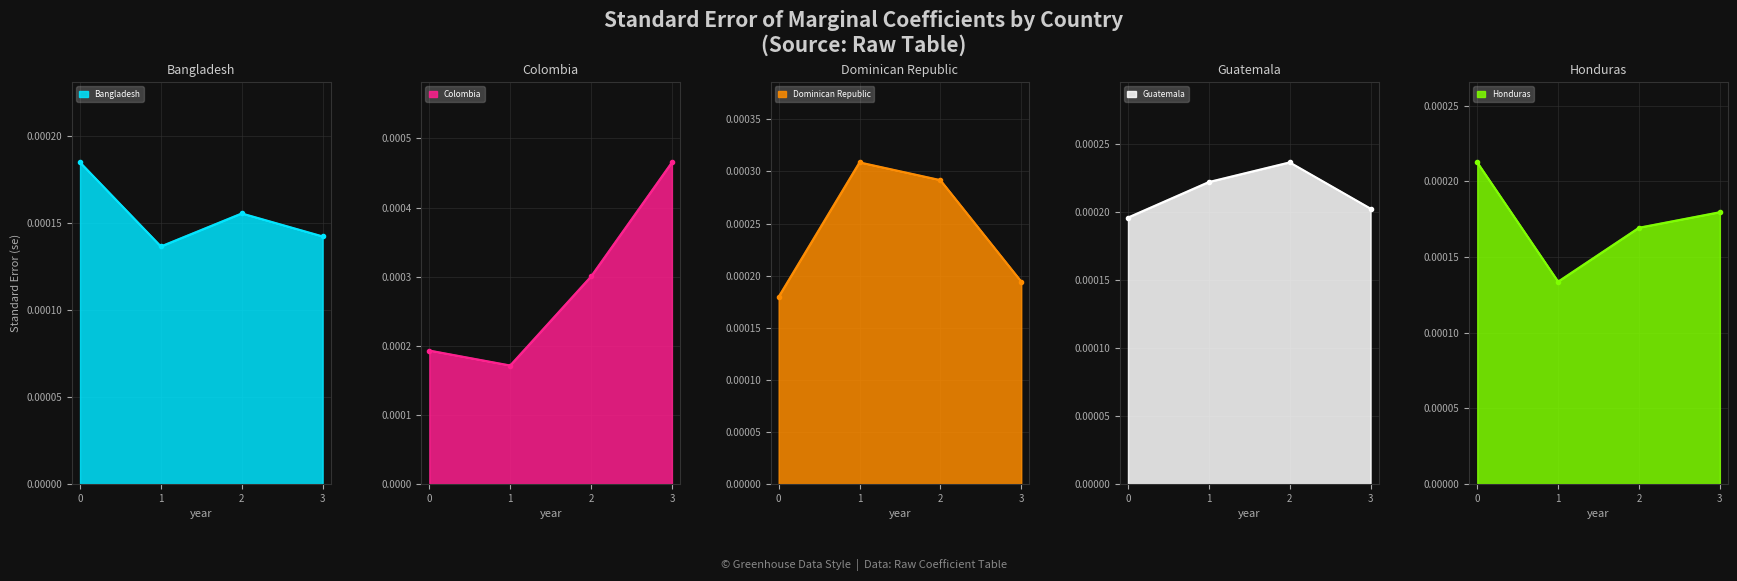

At which category is the sum across all series the highest?

3